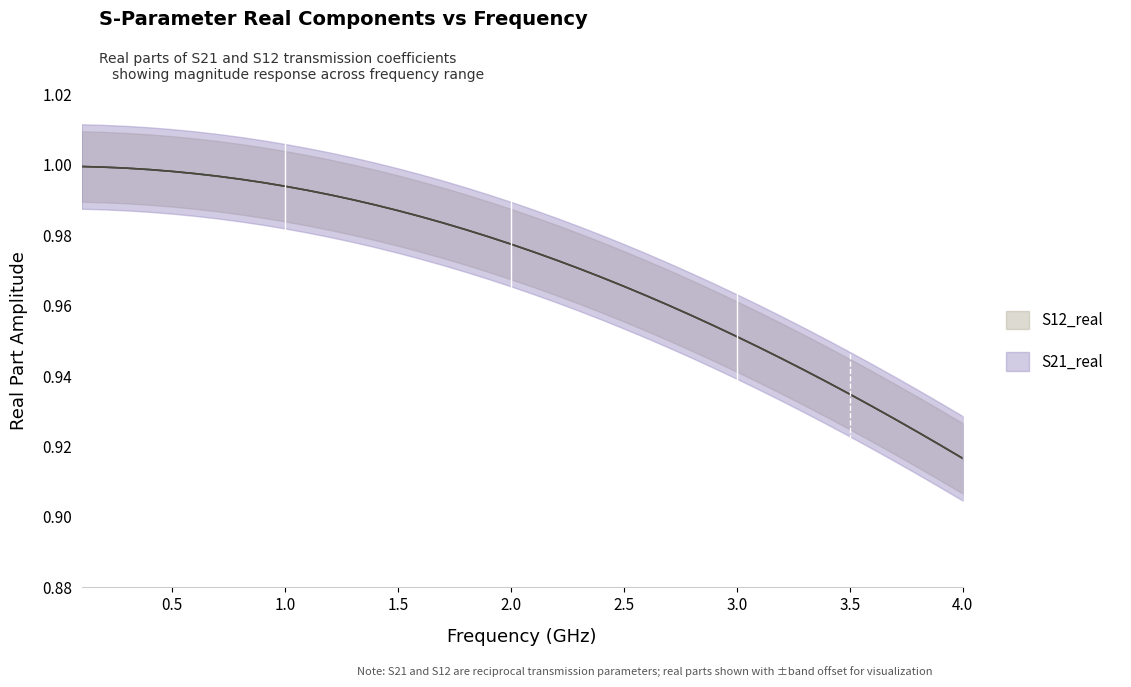

True or false: S12_real has more than 0 interior local peaks.

False